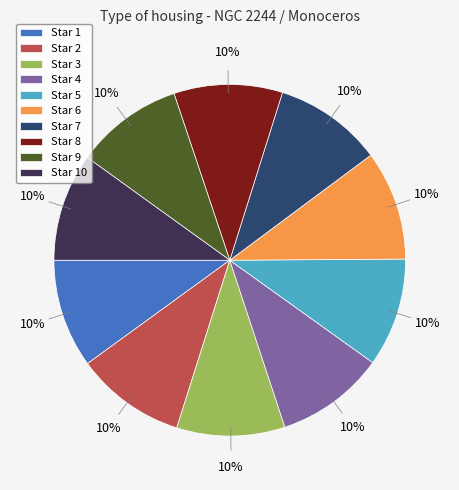

Combined, do Star 3 and Star 6 account for over 50%?

No